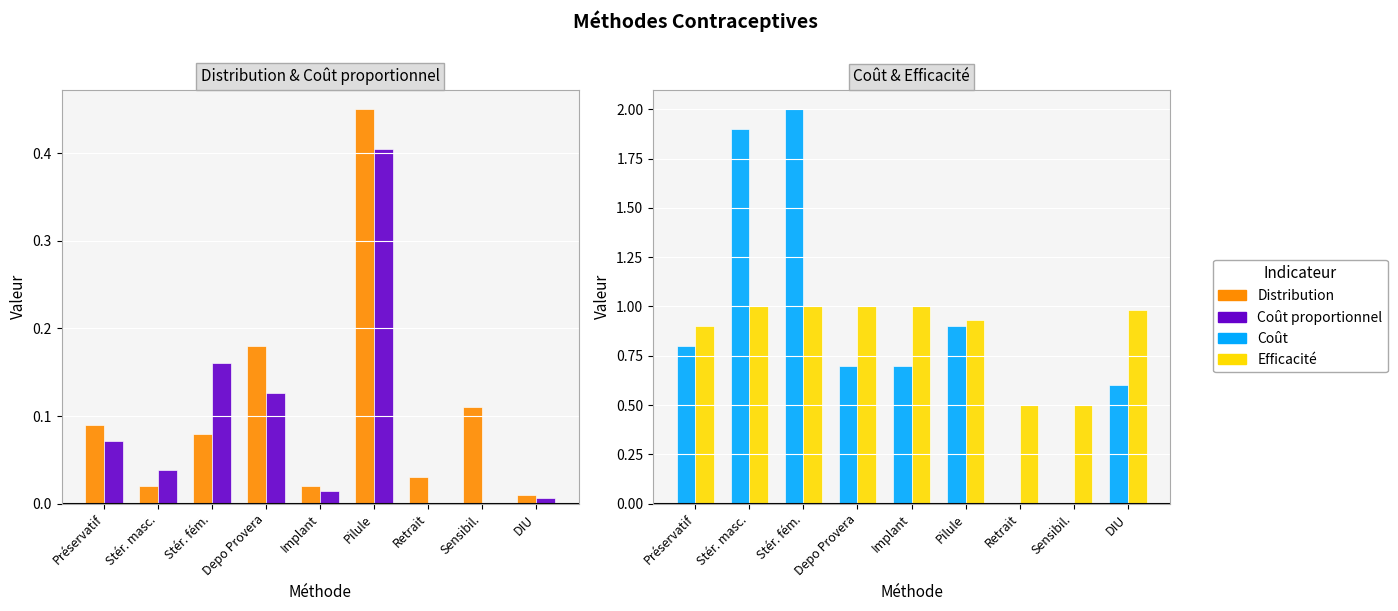

What is the label of the 6th bar from the right?

Depo Provera